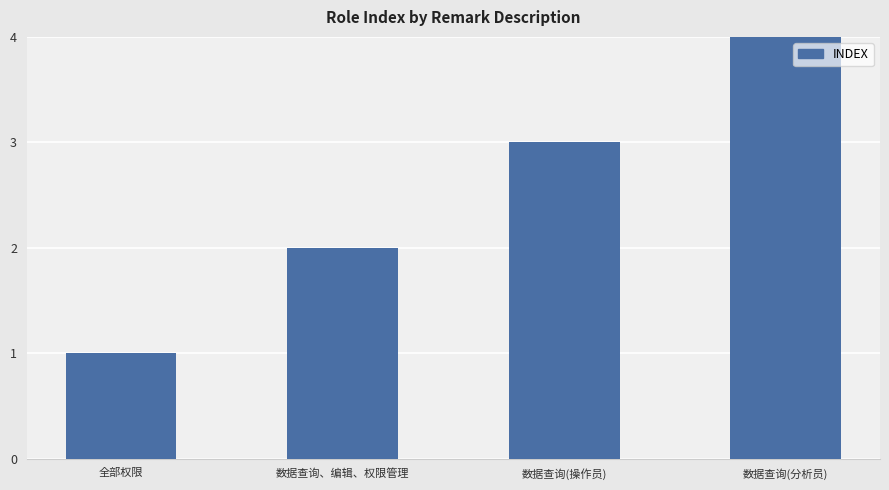

List the labels in order of value, smallest first.

全部权限, 数据查询、编辑、权限管理, 数据查询(操作员), 数据查询(分析员)